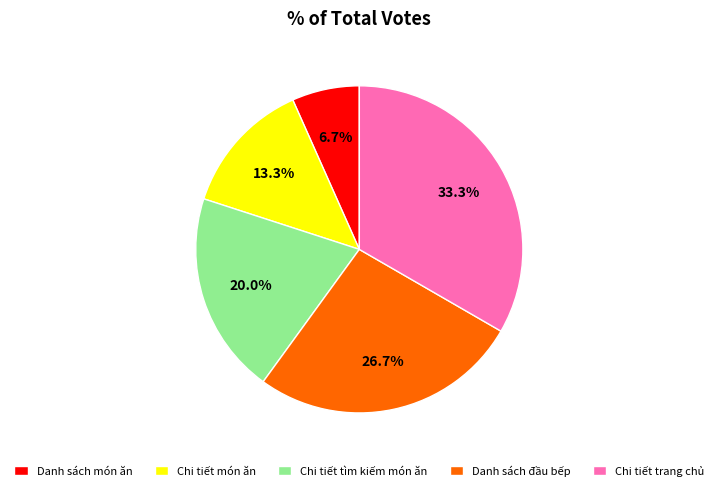

What percentage is the Chi tiết món ăn slice, to the nearest percent?

13%